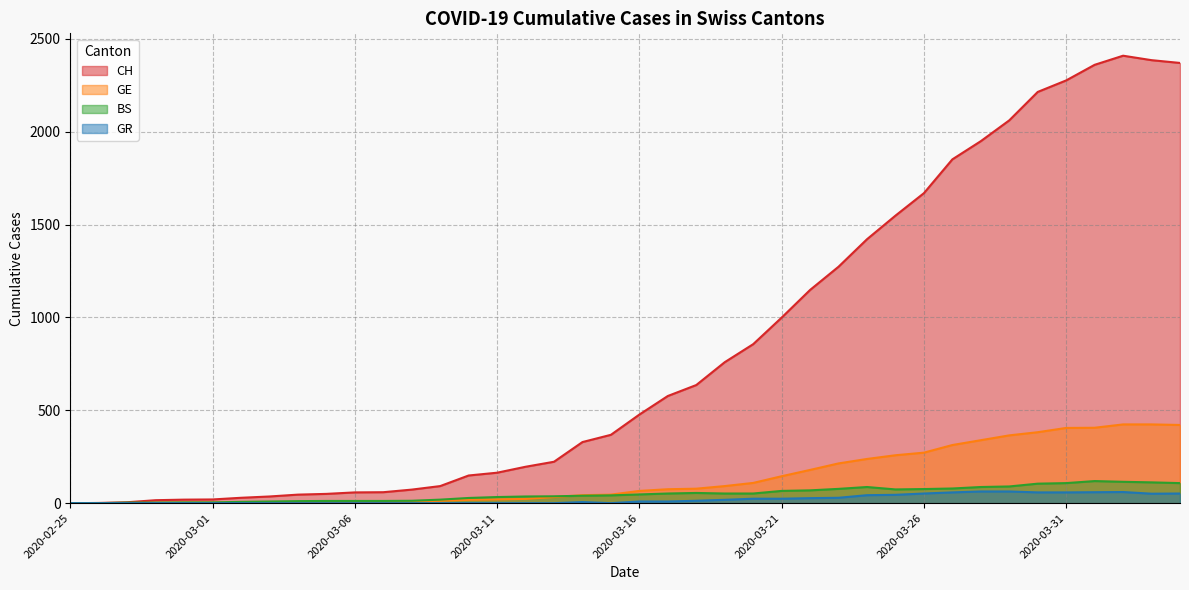

Reading left to right, transcribe all the data shown in this chart.

CH: 0	1	5	16	19	20	29	36	46	50	58	59	73	92	149	164	196	223	329	368	477	577	636	759	856	999	1148	1273	1421	1548	1669	1851	1949	2061	2214	2276	2360	2409	2385	2370
GE: 0	1	1	2	3	3	3	4	4	5	7	7	9	13	18	20	23	33	43	46	66	75	78	92	109	145	179	214	238	258	272	313	339	365	382	405	406	424	424	421
BS: 0	0	3	3	4	4	7	9	11	12	12	12	13	19	28	33	36	37	40	42	47	52	55	52	52	66	69	77	87	74	76	79	87	90	105	108	119	115	112	108
GR: 0	0	0	0	0	0	0	0	0	0	0	0	0	0	0	0	0	0	6	0	9	9	13	18	24	24	27	29	43	45	52	58	63	63	58	58	59	60	51	52